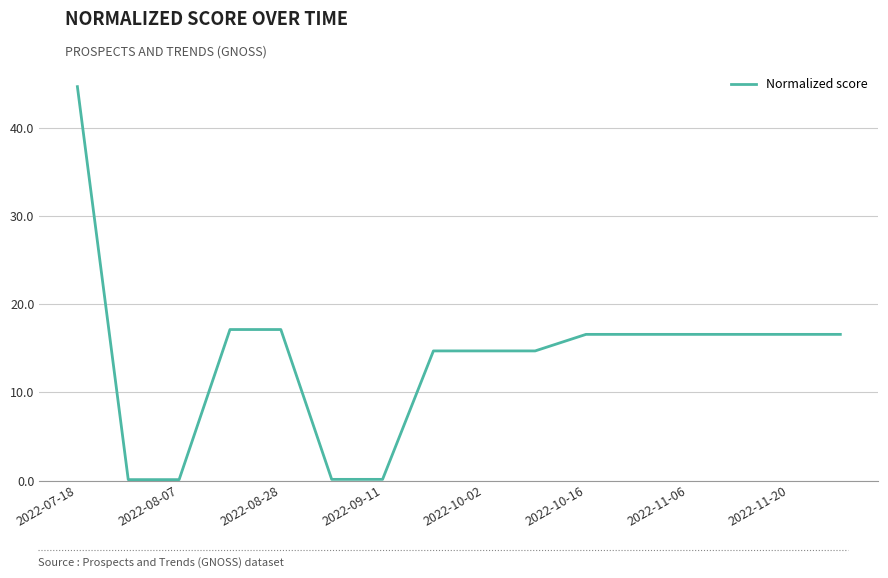

What is the maximum value shown in the chart?

44.7